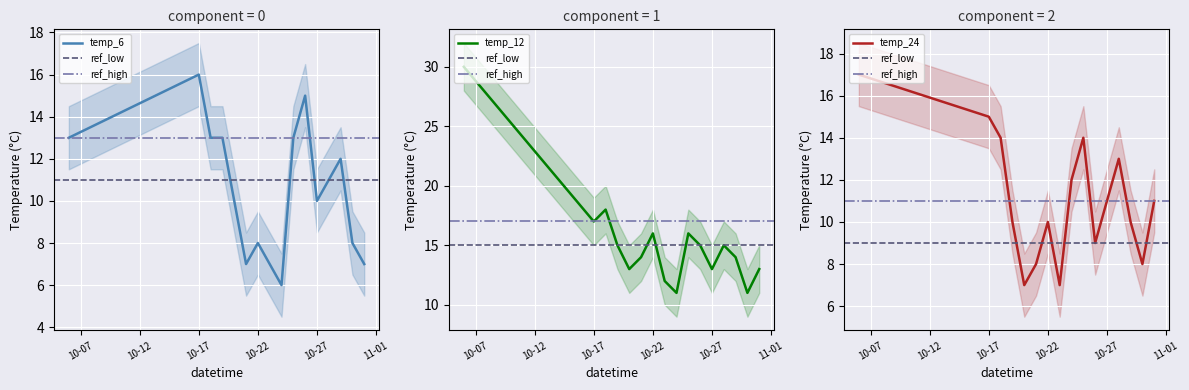

What is the difference between the highest and lowest values at 10-22?

8